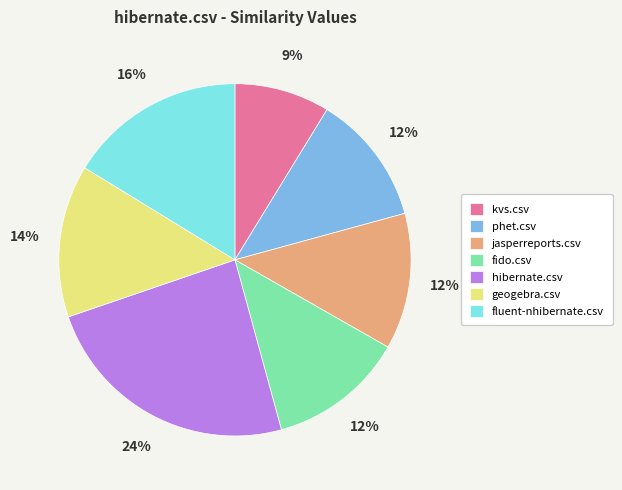

Is there a majority slice in this chart?

No